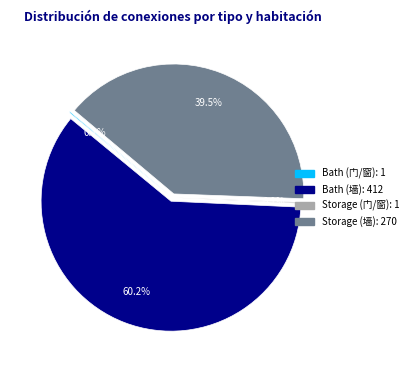

What percentage is the Storage (墙) slice, to the nearest percent?

39%